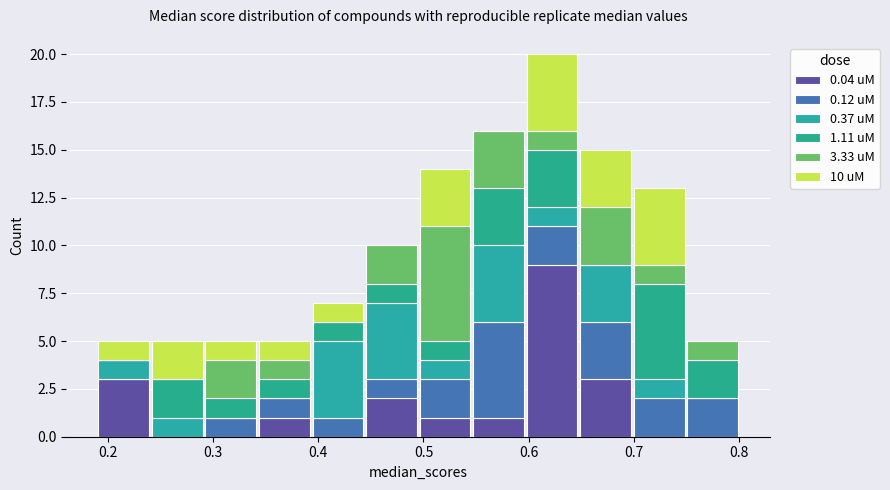

What is the total height of the stacked bar covering 0.29 to 0.34 on the x-axis? Neither the bar edges nor the heights are printed on the chart, so give them approximately, as read against the axes.

5